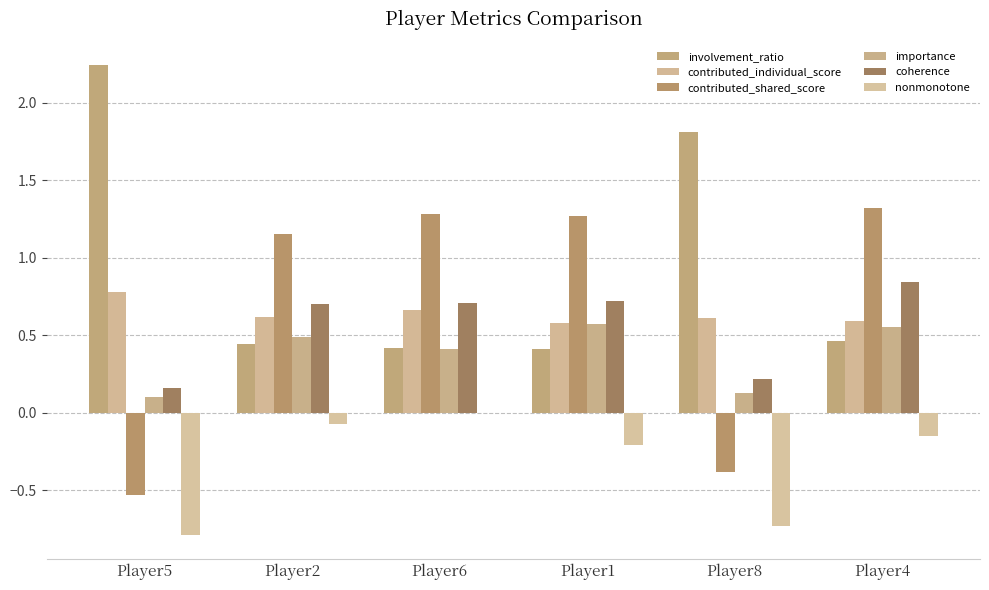

Does the chart contain stacked bars?

No